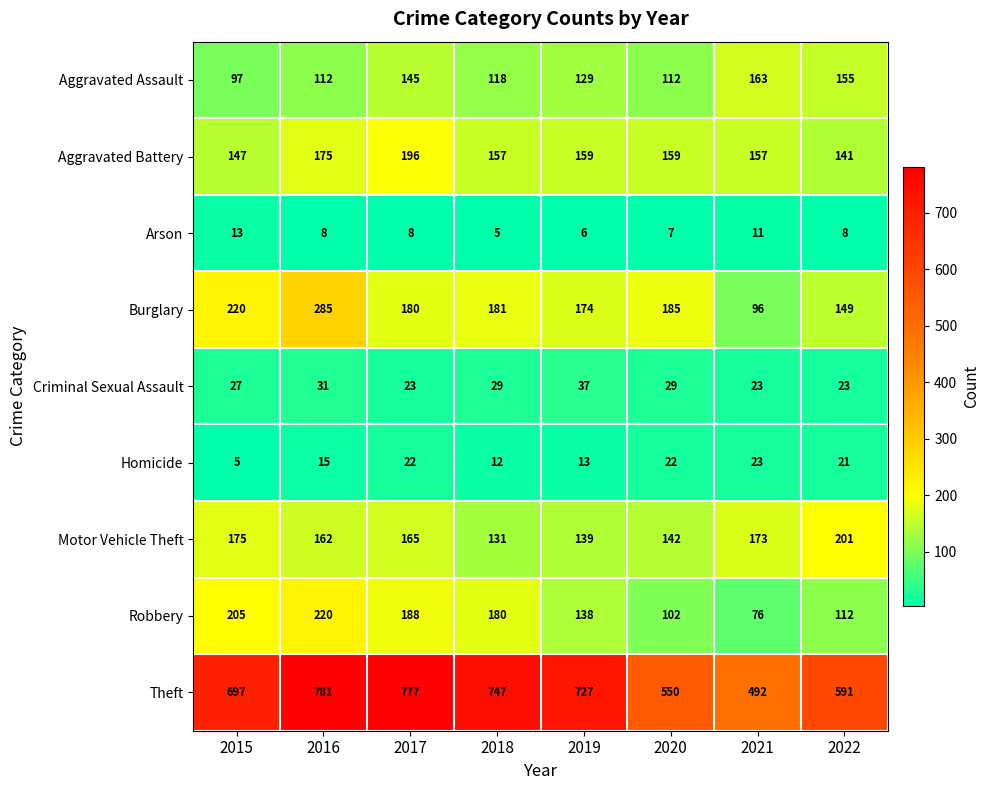

At how many categories does at least one series exceed 225?

8